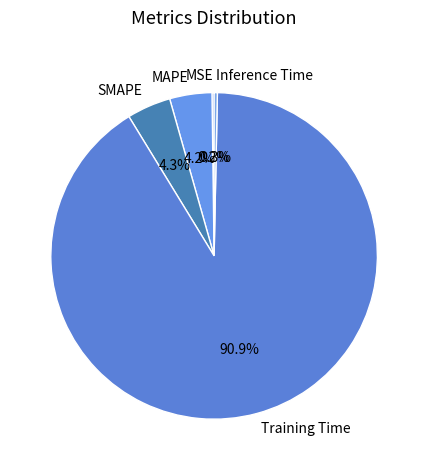

Does any single category account for the majority?

Yes